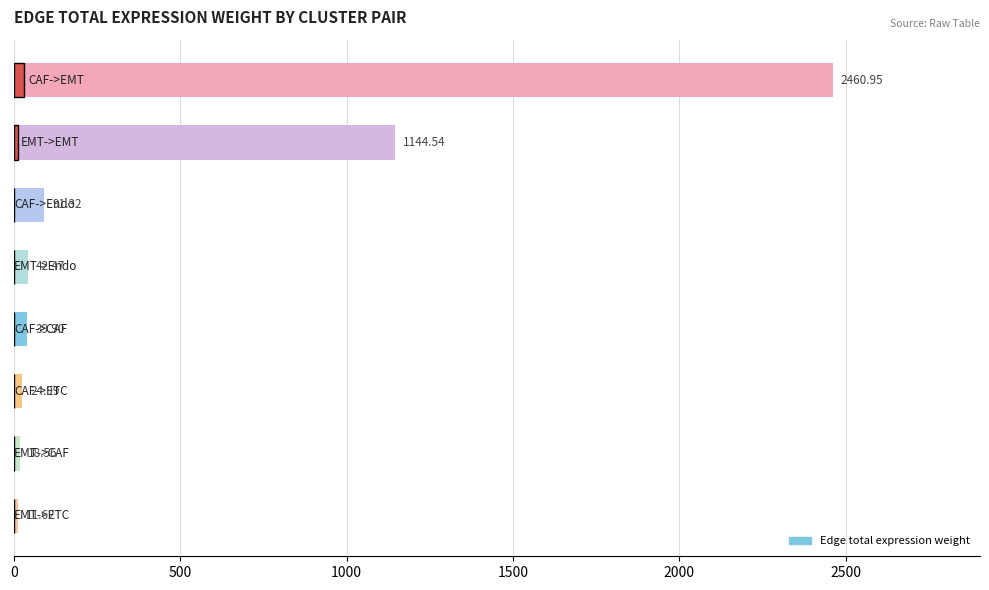

What is the difference between the second highest and second lowest values?

1126.0